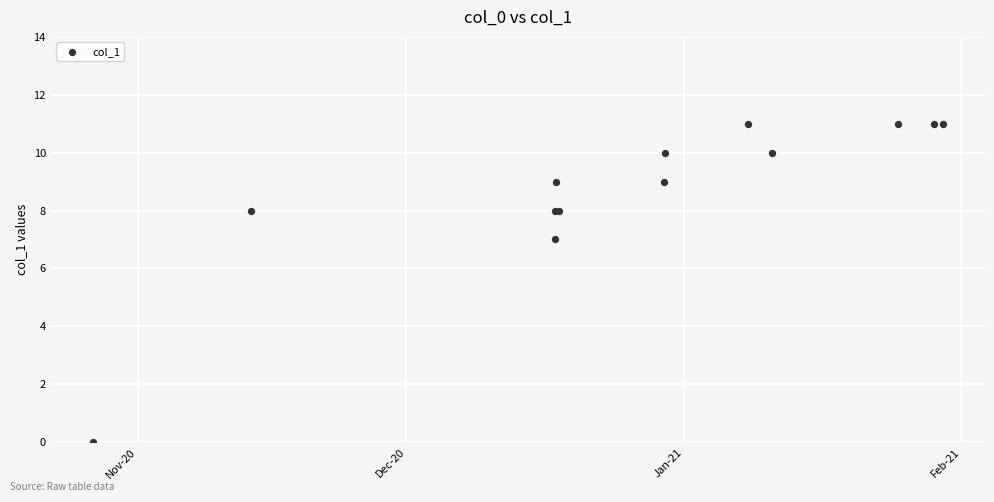

What Y value in the scatter plot is closest to 5?

7